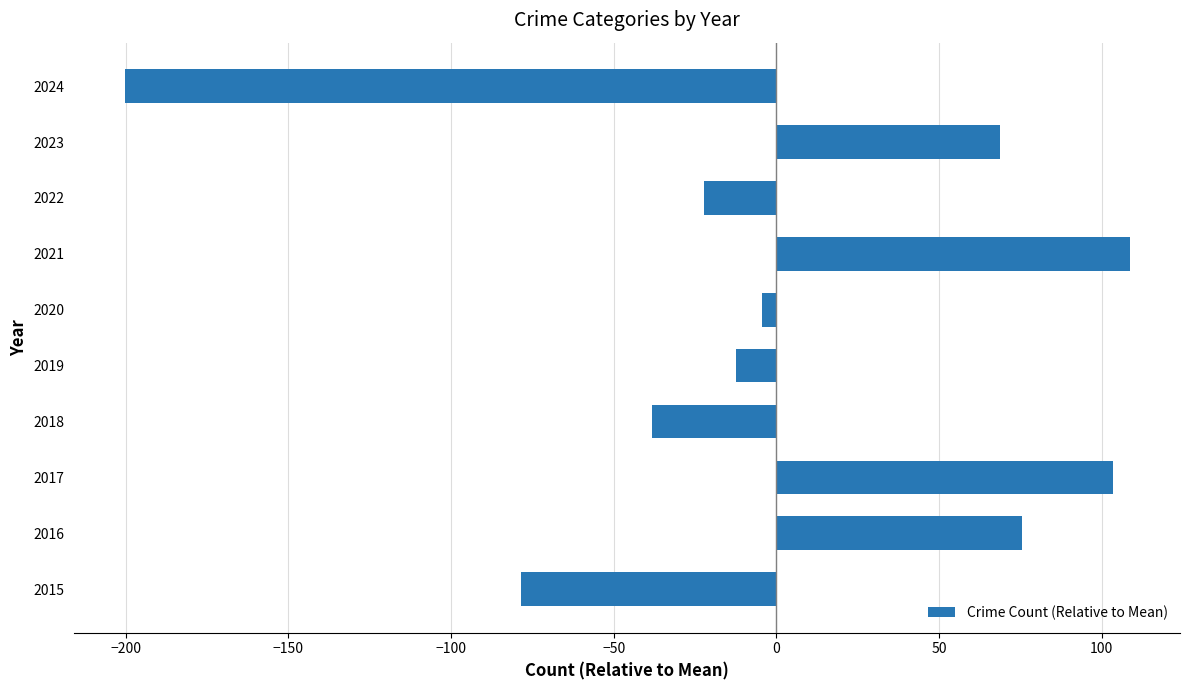

True or false: the data shows 103.6 at 2017.

True